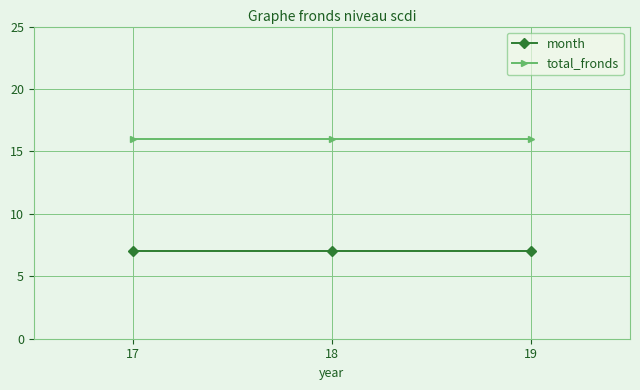

What is the difference between the highest and lowest values at 18?

9